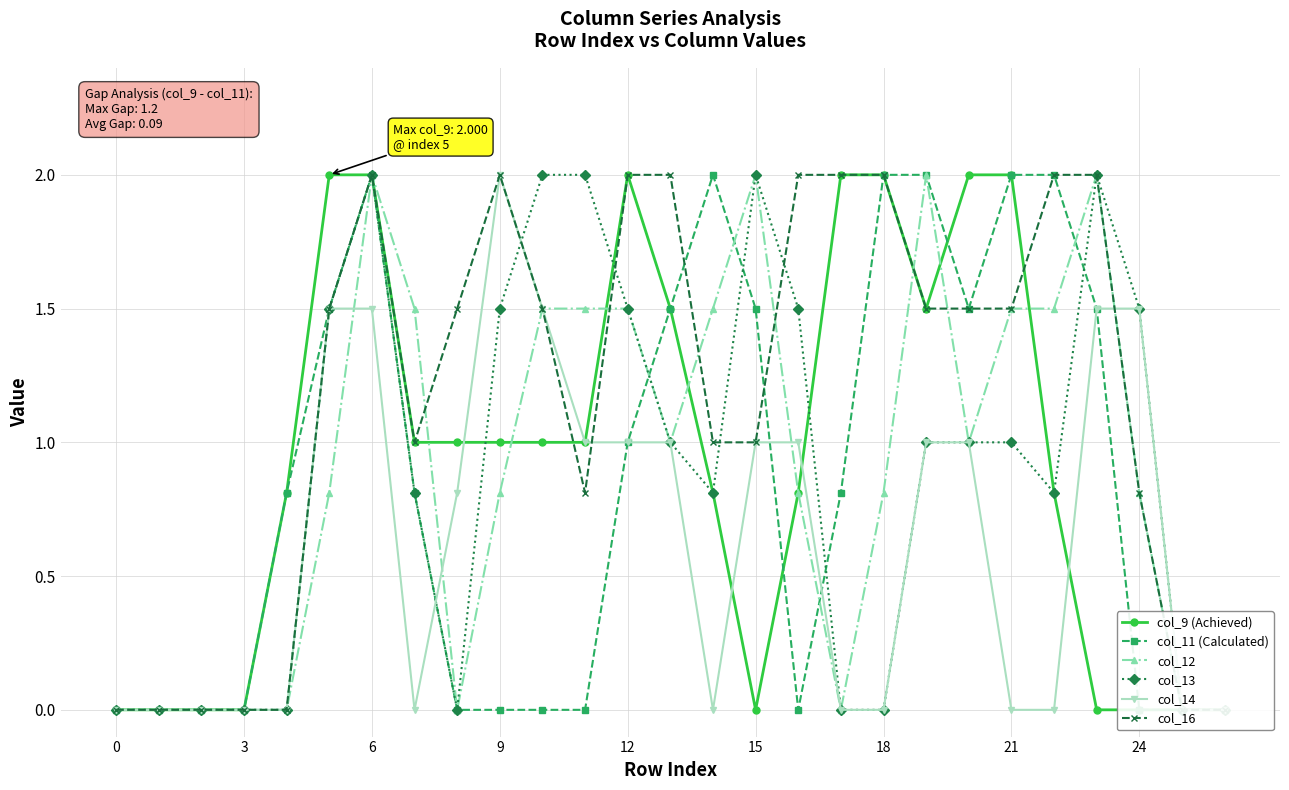

At 16, list the series in order from smallest to largest.

col_11 (Calculated), col_9 (Achieved), col_12, col_14, col_13, col_16